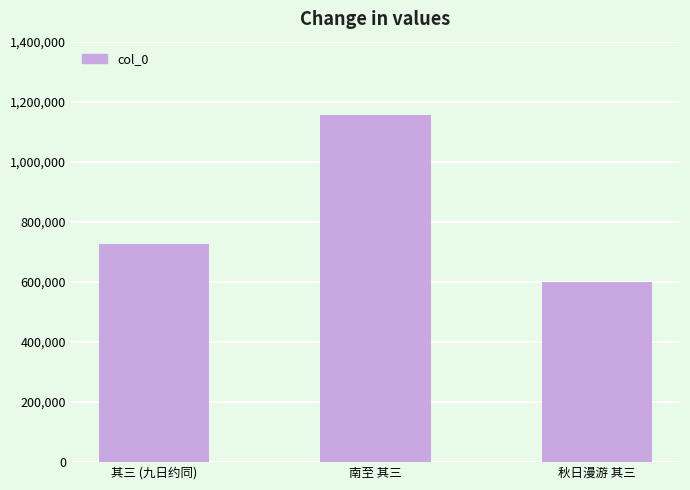

What is the label of the 3rd bar from the right?

其三 (九日约同)